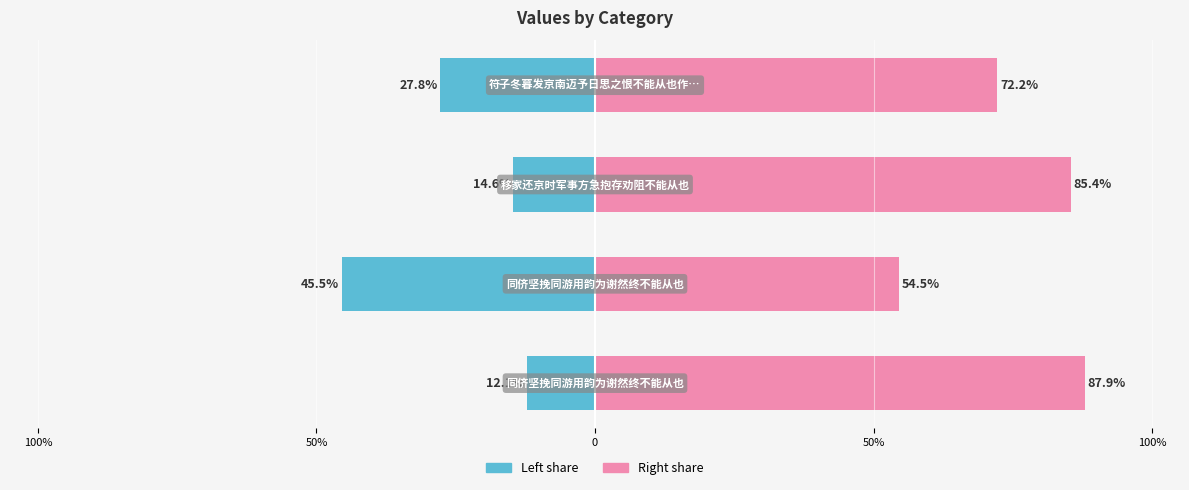

Read the col_0 (right) value at 50%.

54.5